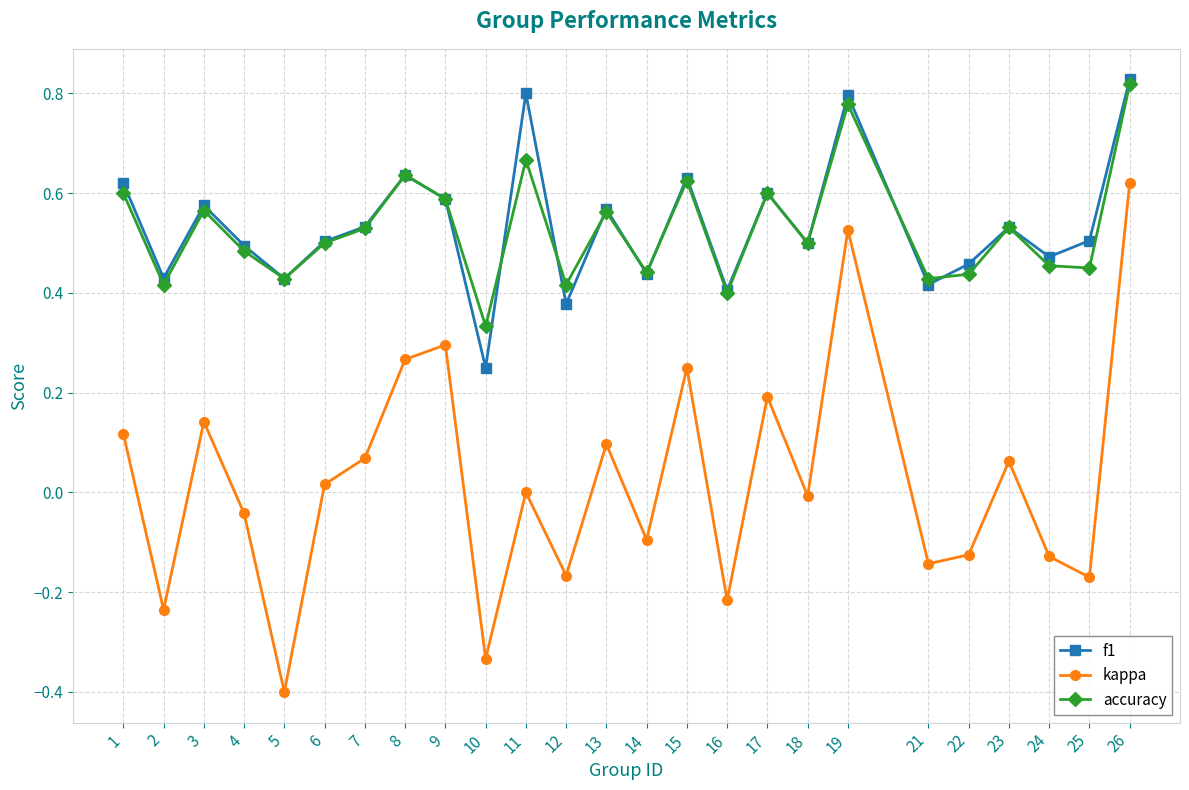

True or false: kappa has a value of -0.3 at 25.

False